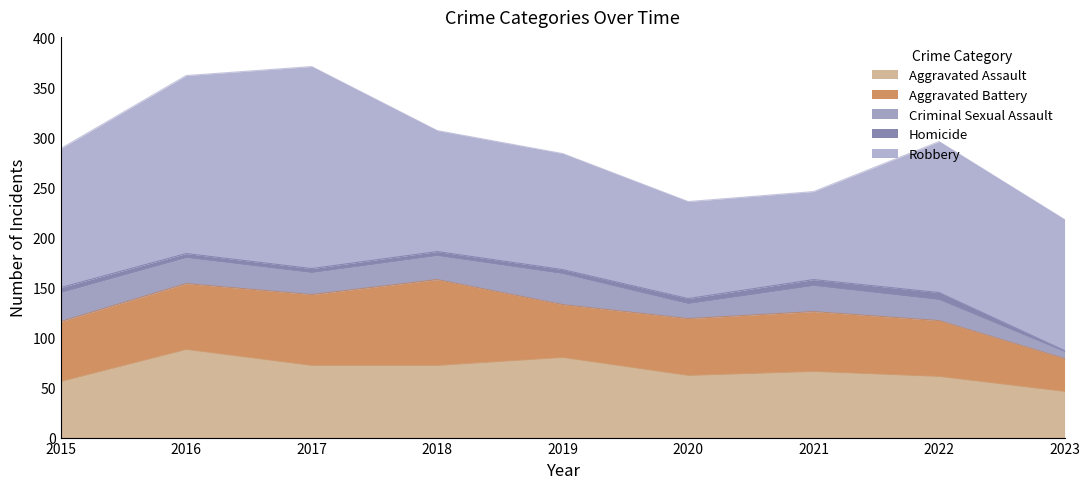

What is the sum of the Robbery values at 2018 and 2019?

237